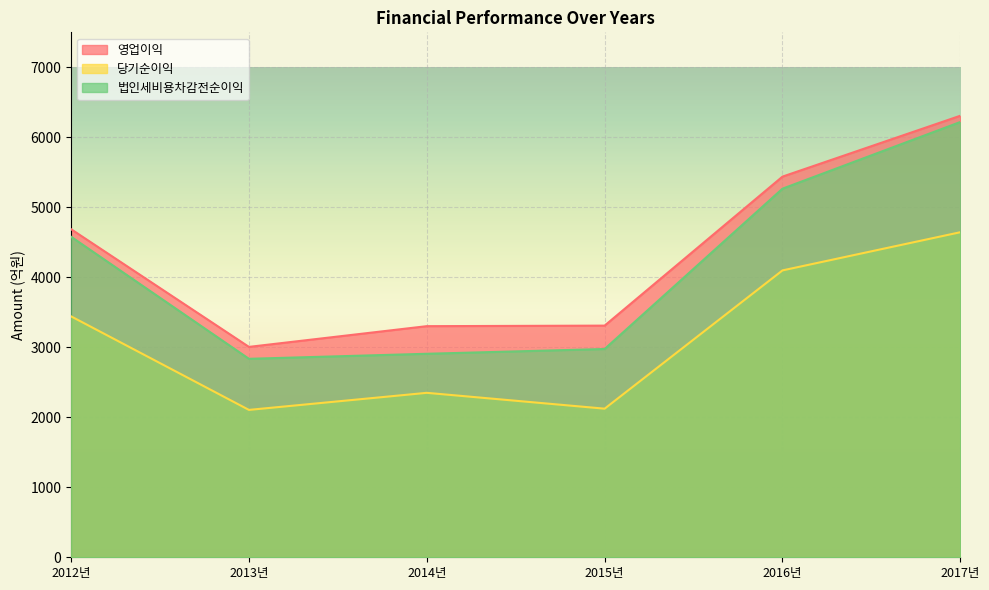

Which has a higher value, 2014년 or 2015년?

2015년